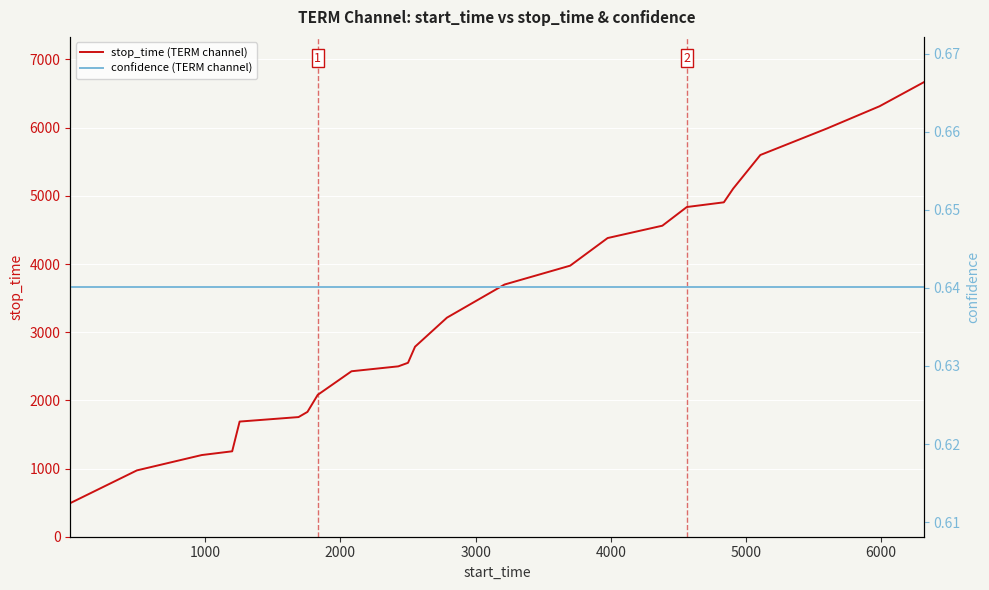

Reading right to left, what are all the values shown in this chart?

stop_time (TERM channel): 6665.0	6314.0	5988.0	5599.0	5106.0	4905.0	4836.0	4562.0	4381.0	3976.0	3699.0	3213.0	2787.0	2551.0	2499.0	2427.0	2081.0	1831.0	1755.0	1689.0	1253.0	1198.0	973.0	493.0
confidence (TERM channel): 0.6	0.6	0.6	0.6	0.6	0.6	0.6	0.6	0.6	0.6	0.6	0.6	0.6	0.6	0.6	0.6	0.6	0.6	0.6	0.6	0.6	0.6	0.6	0.6